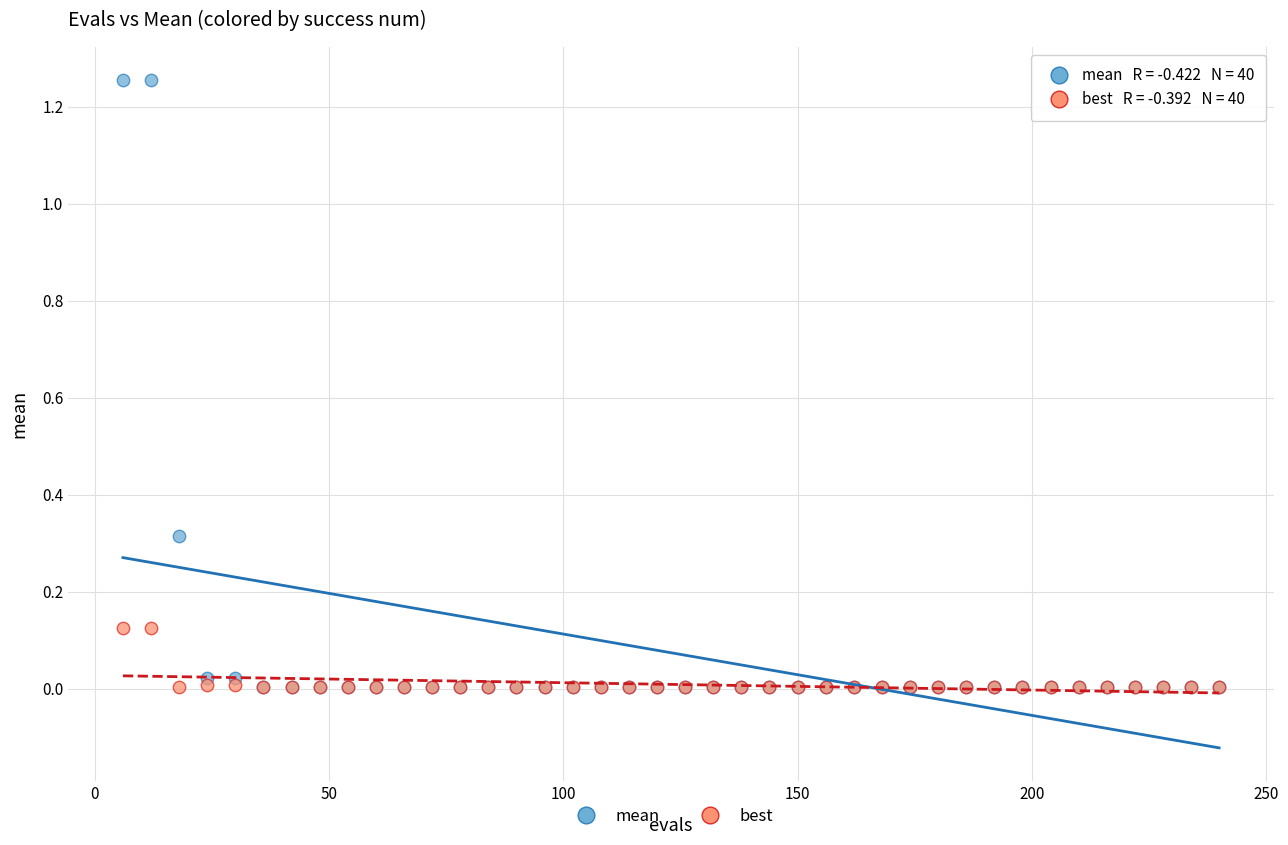

Which series has the widest spread of Y values?

mean